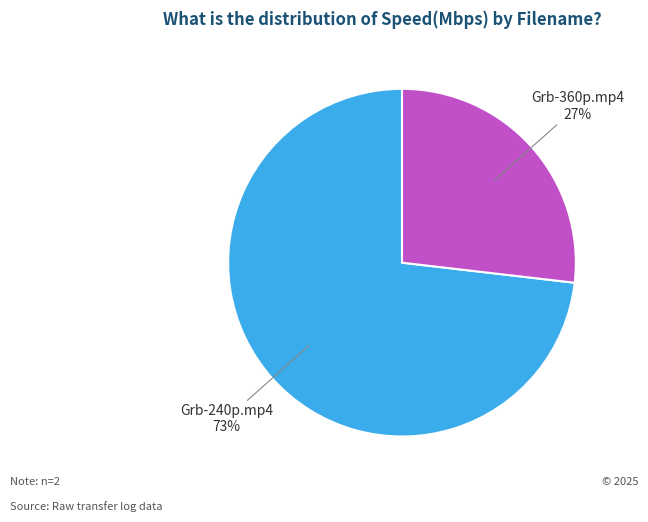

What is the smallest slice in the pie chart?

Grb-360p.mp4